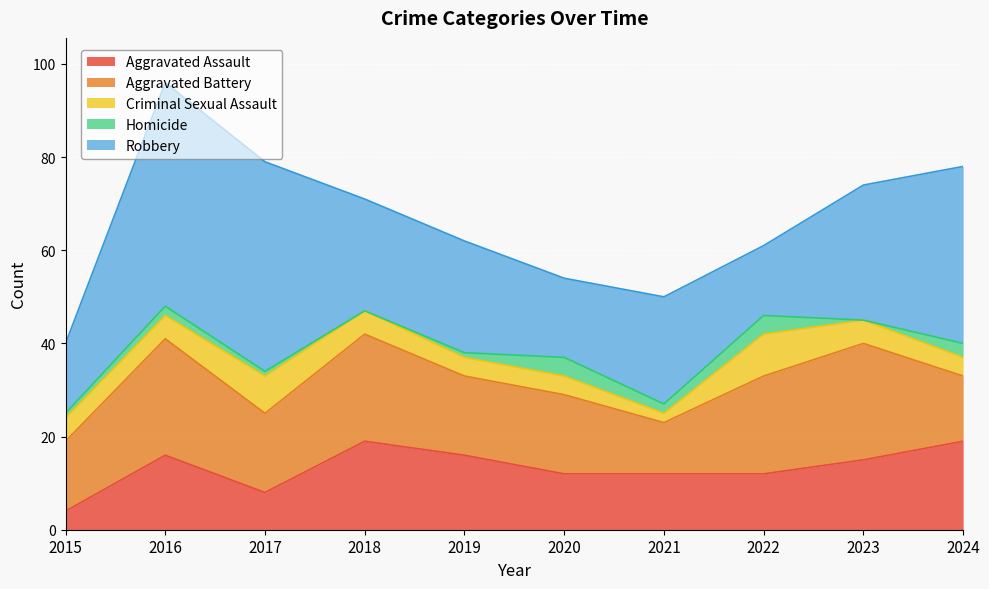

At which label is Homicide closest to 2?

2016